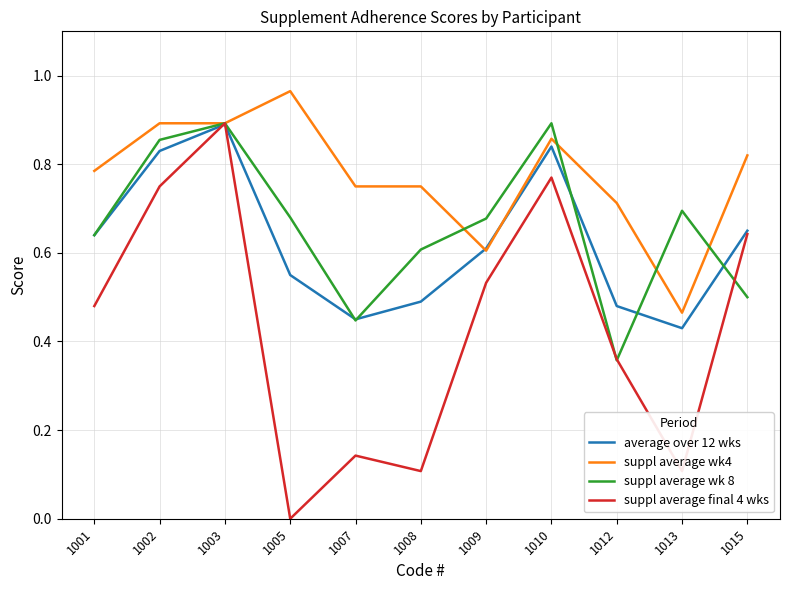

Which series has the widest spread of values?

suppl average final 4 wks